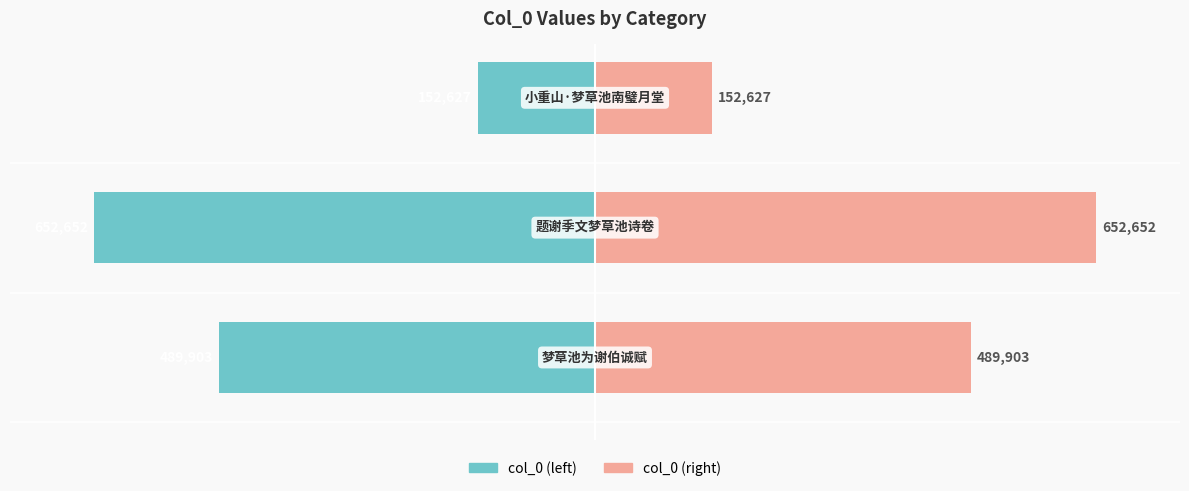

Between 0 and 2, which series saw the biggest shift?

col_0 (left)